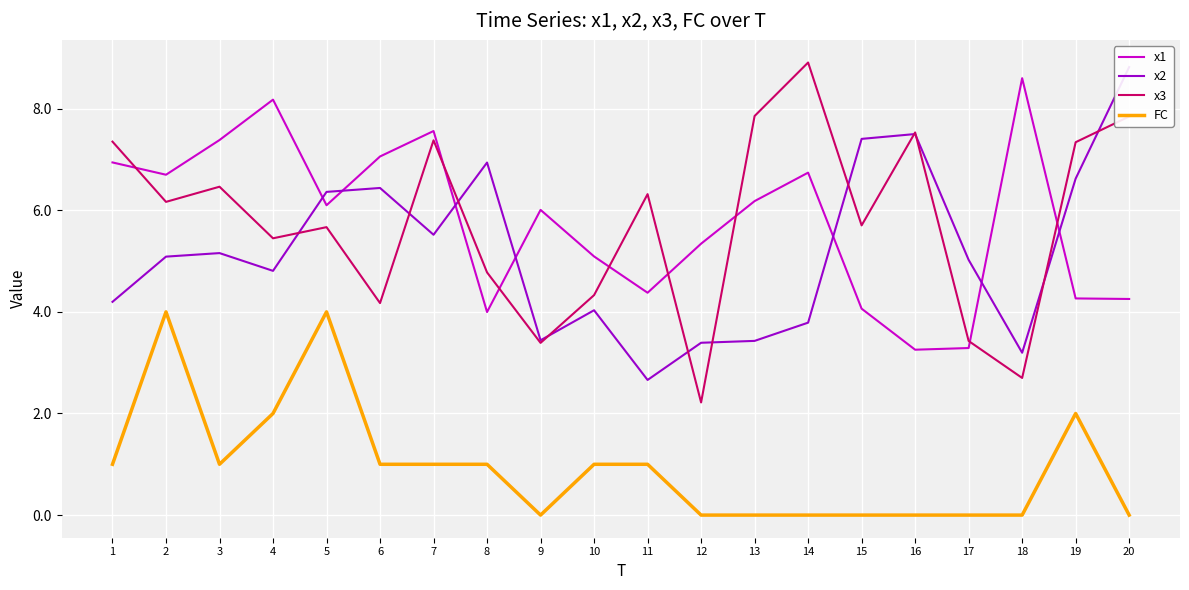

Which has a higher value, 20 or 10?

10